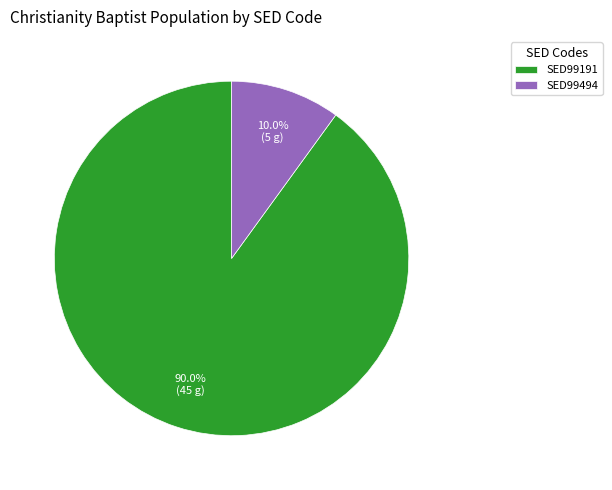

Is there any slice that represents more than half of the pie?

Yes